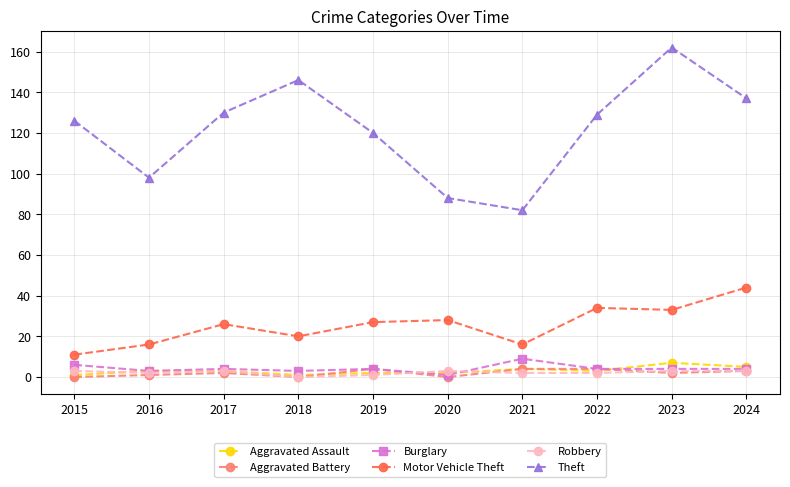

Between 2018 and 2021, which series saw the biggest shift?

Theft